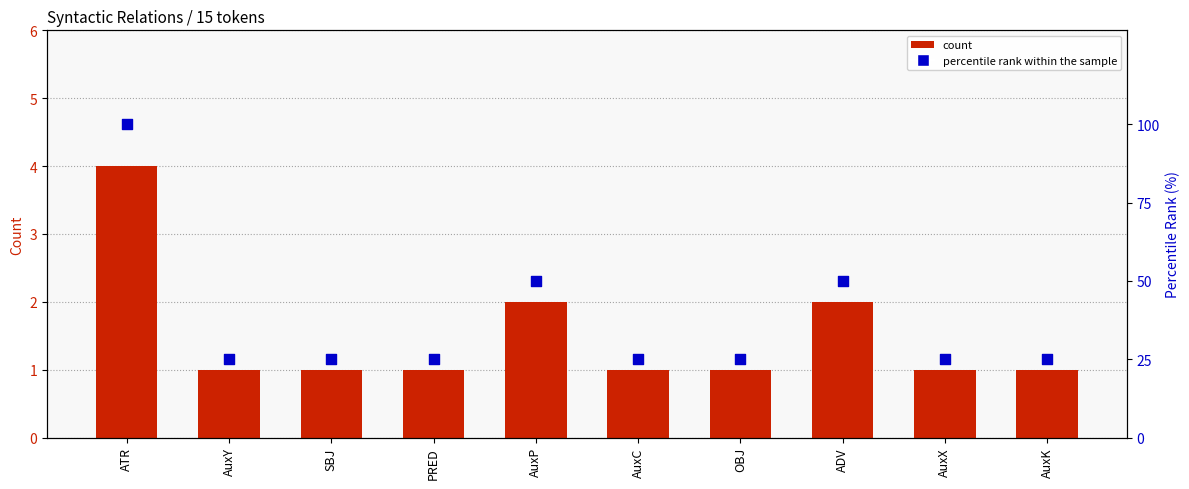

Which series reaches the maximum Y coordinate?

percentile rank within the sample